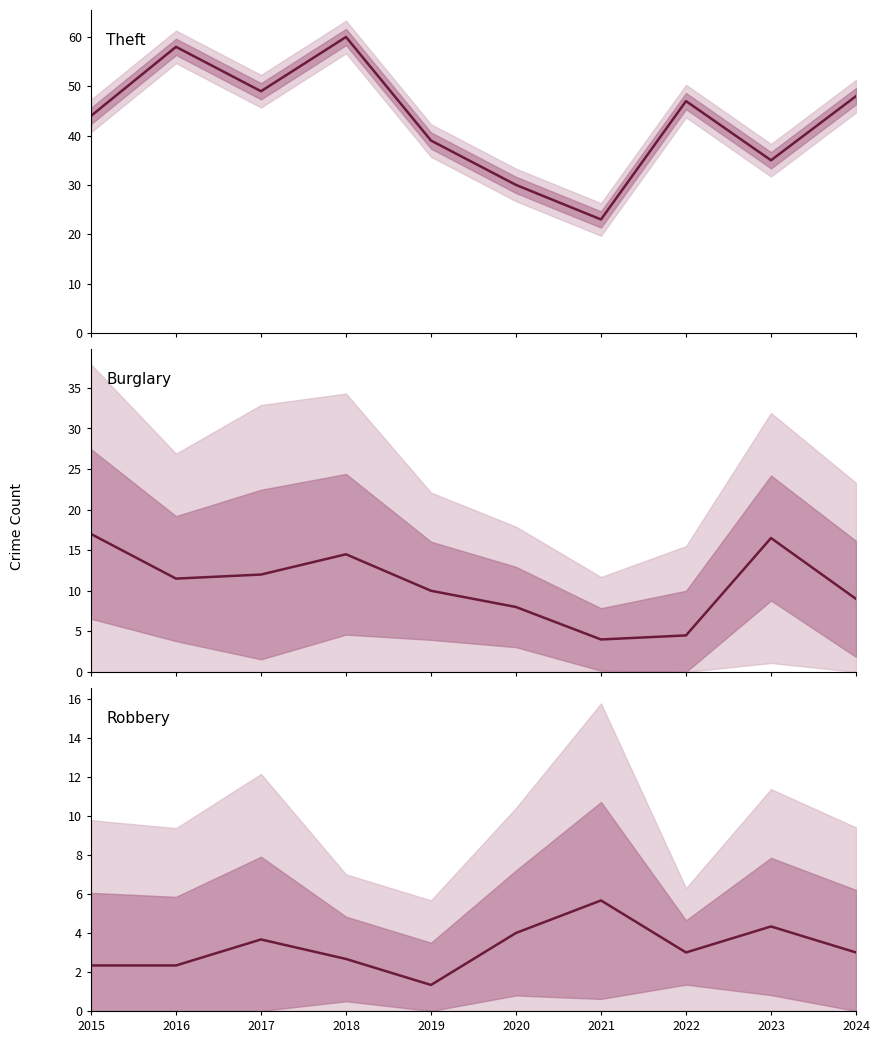

What is the minimum value for Burglary?

4.0